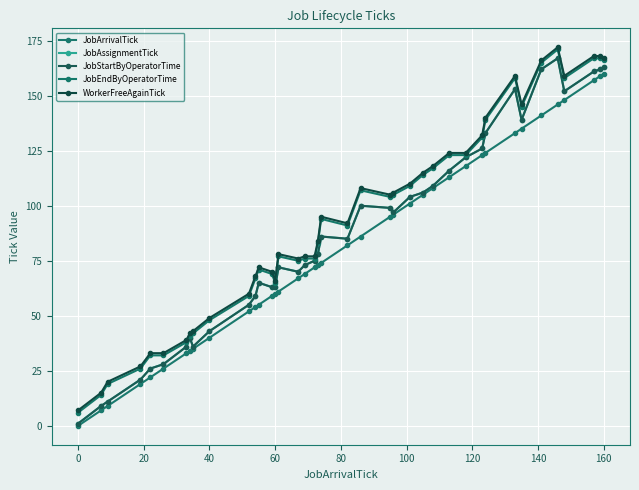

Does the chart have visible grid lines?

Yes